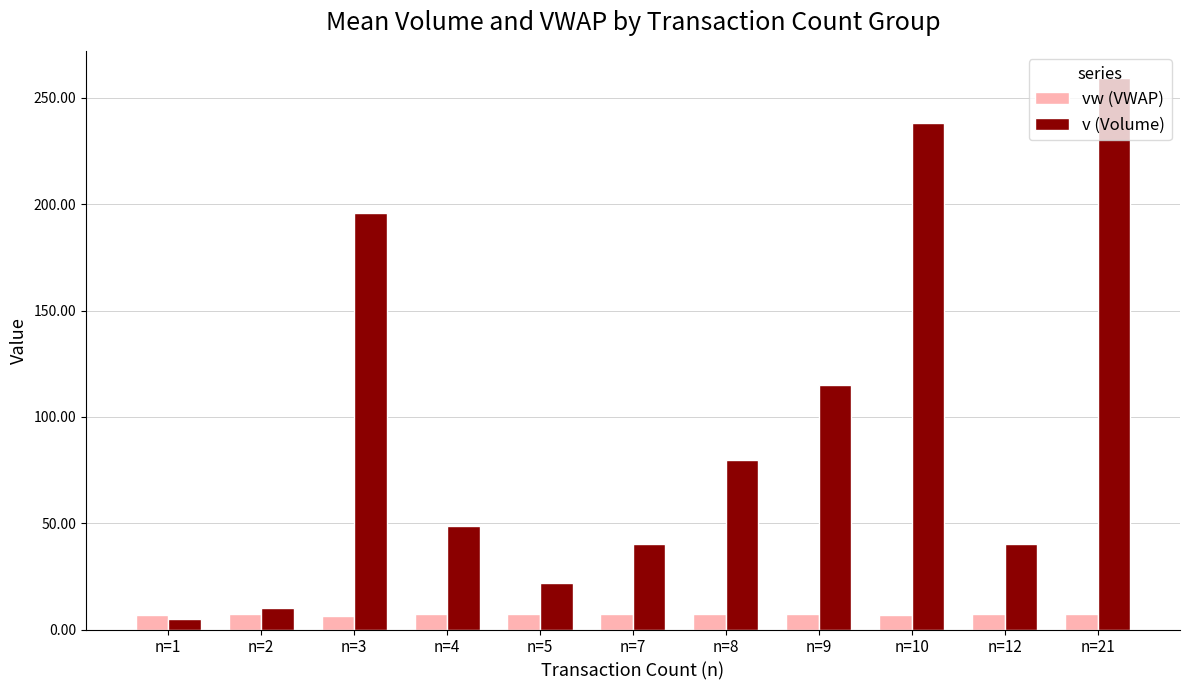

Rank the series at n=10 from highest to lowest value.

v (Volume), vw (VWAP)